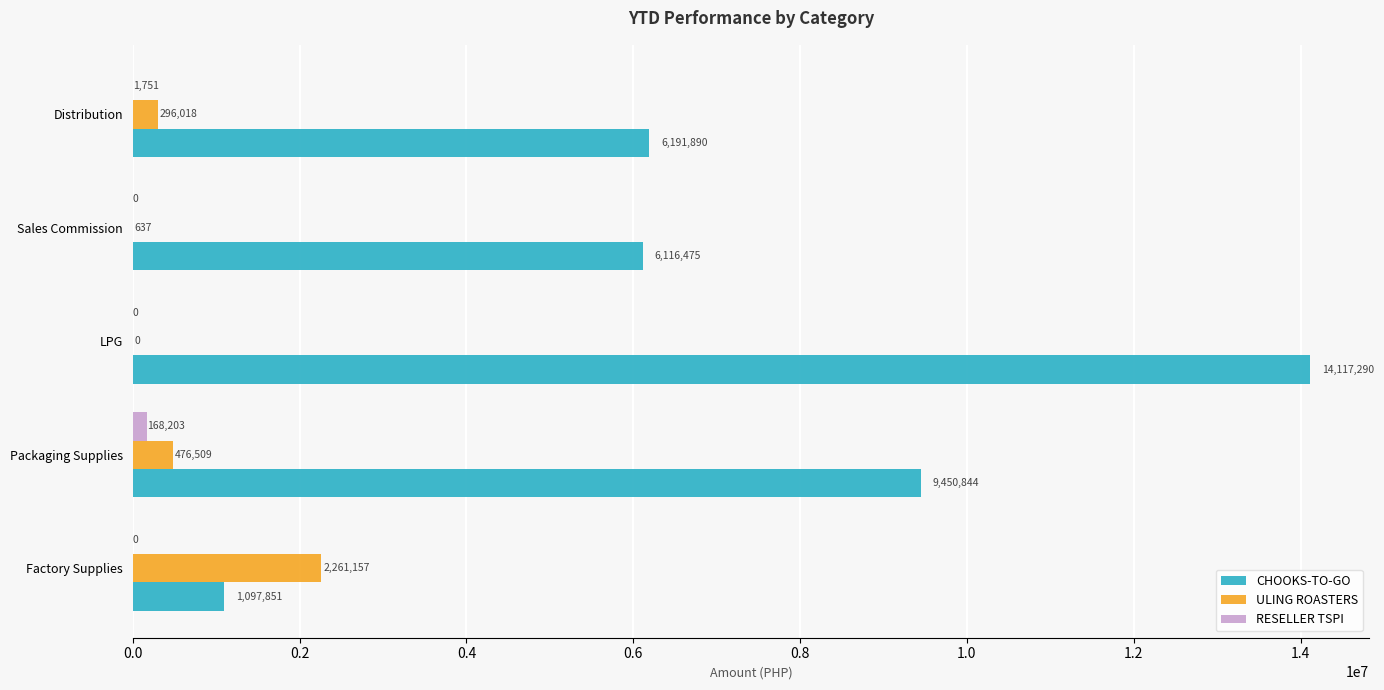

Which series changed the most between Factory Supplies and Sales Commission?

CHOOKS-TO-GO